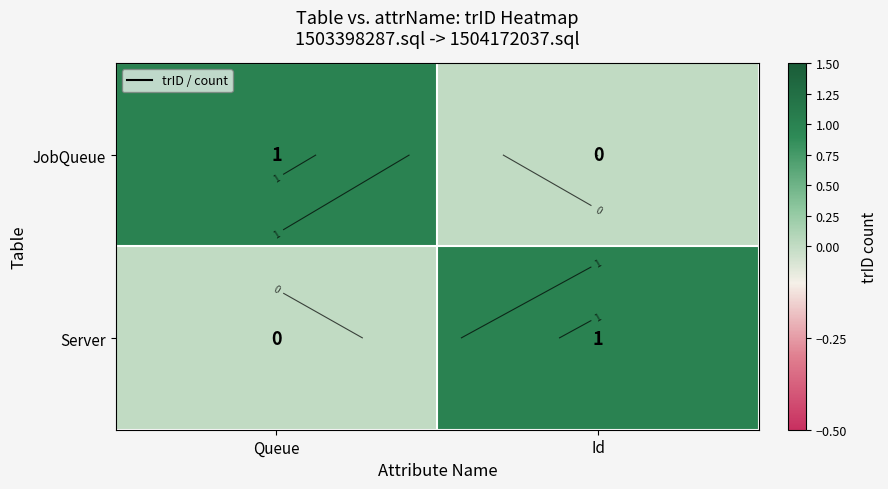

At which category does the chart reach its minimum across all series?

Id